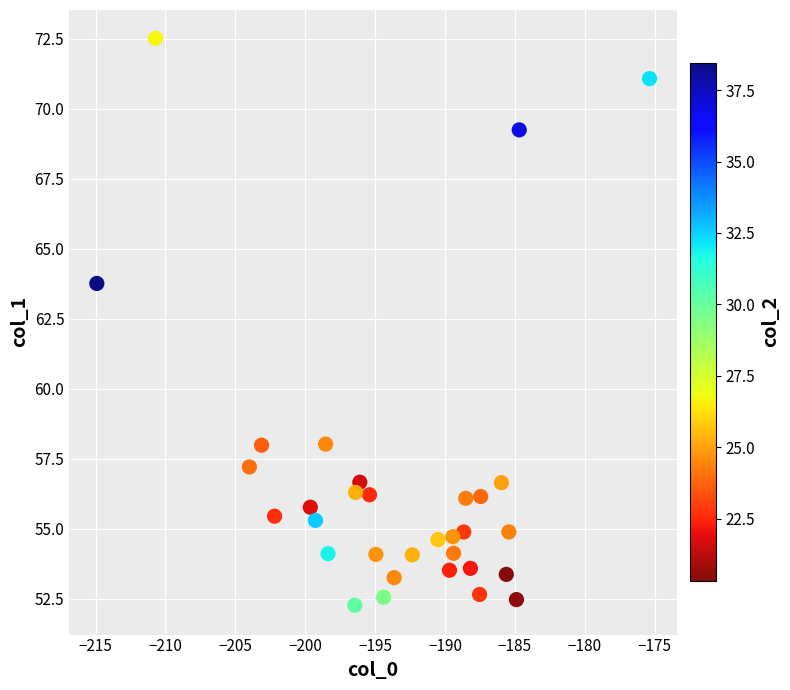

What Y value in the scatter plot is closest to 62?

63.8